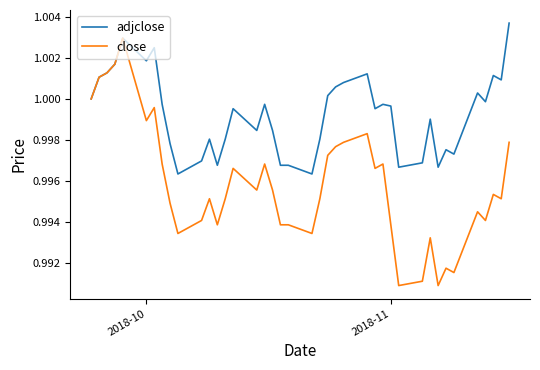

Which series has the largest range (max minus min)?

close